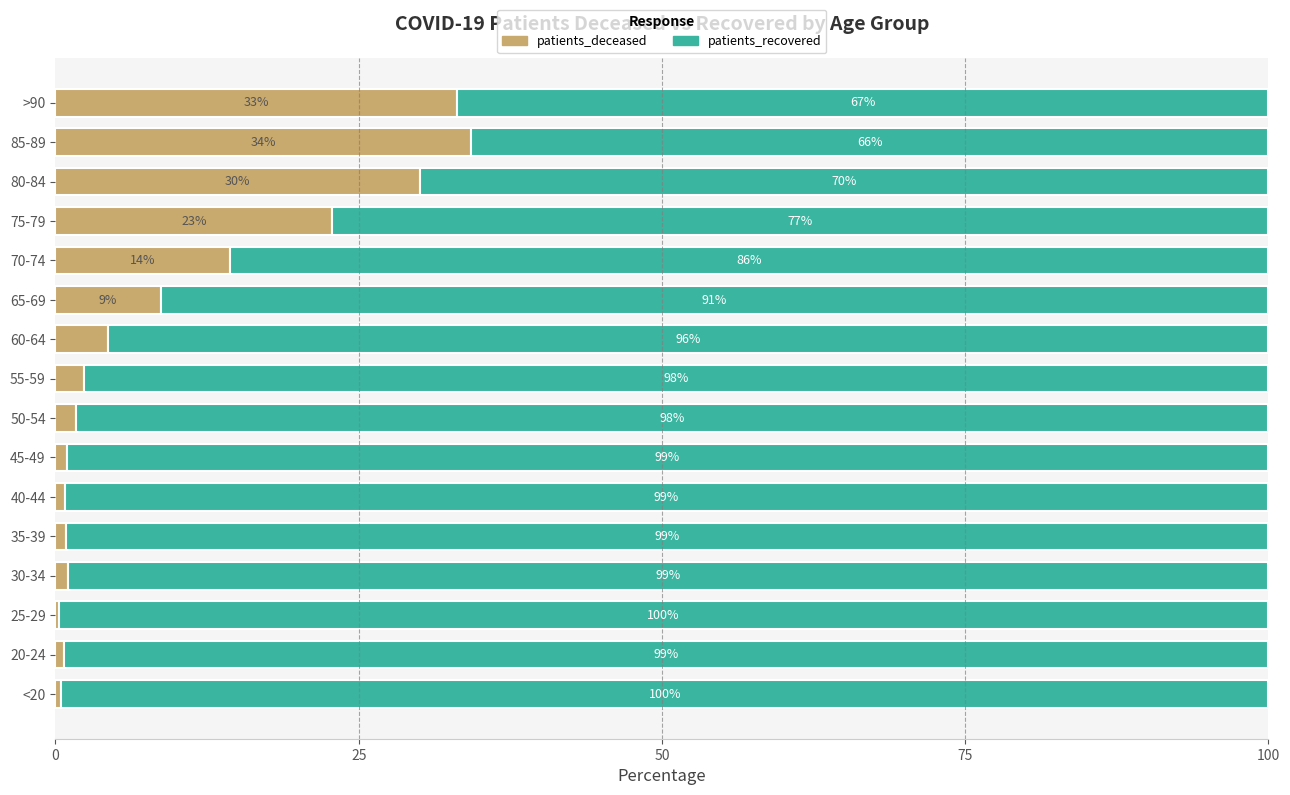

What is the average value of the patients_deceased series?

9.8